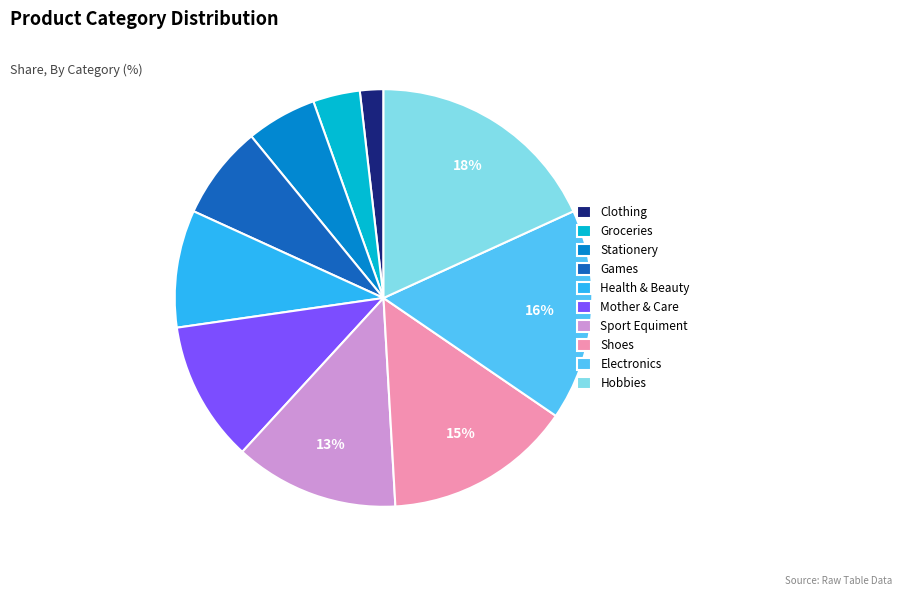

Which has a higher value, Games or Electronics?

Electronics